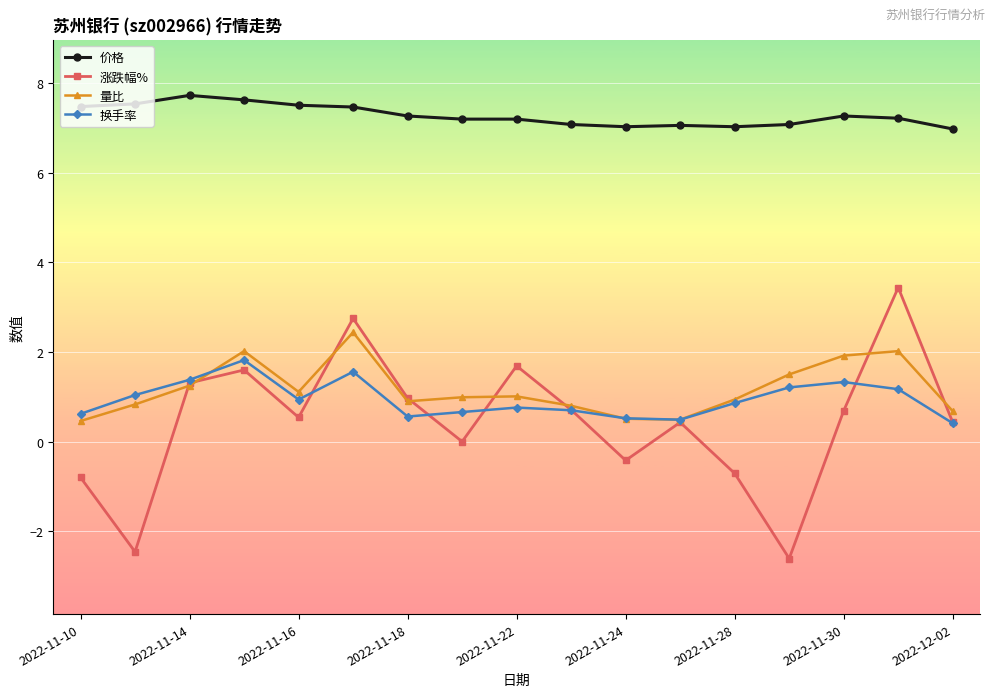

What is the sum of all 涨跌幅% values?

7.6